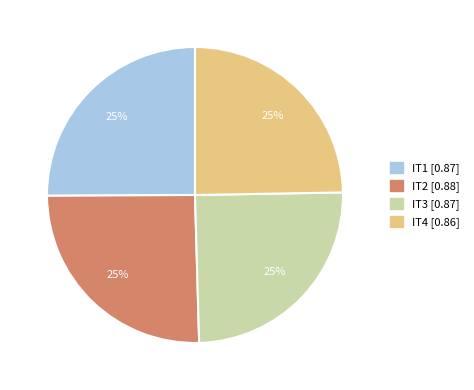

True or false: IT3 accounts for 25% of the total.

True